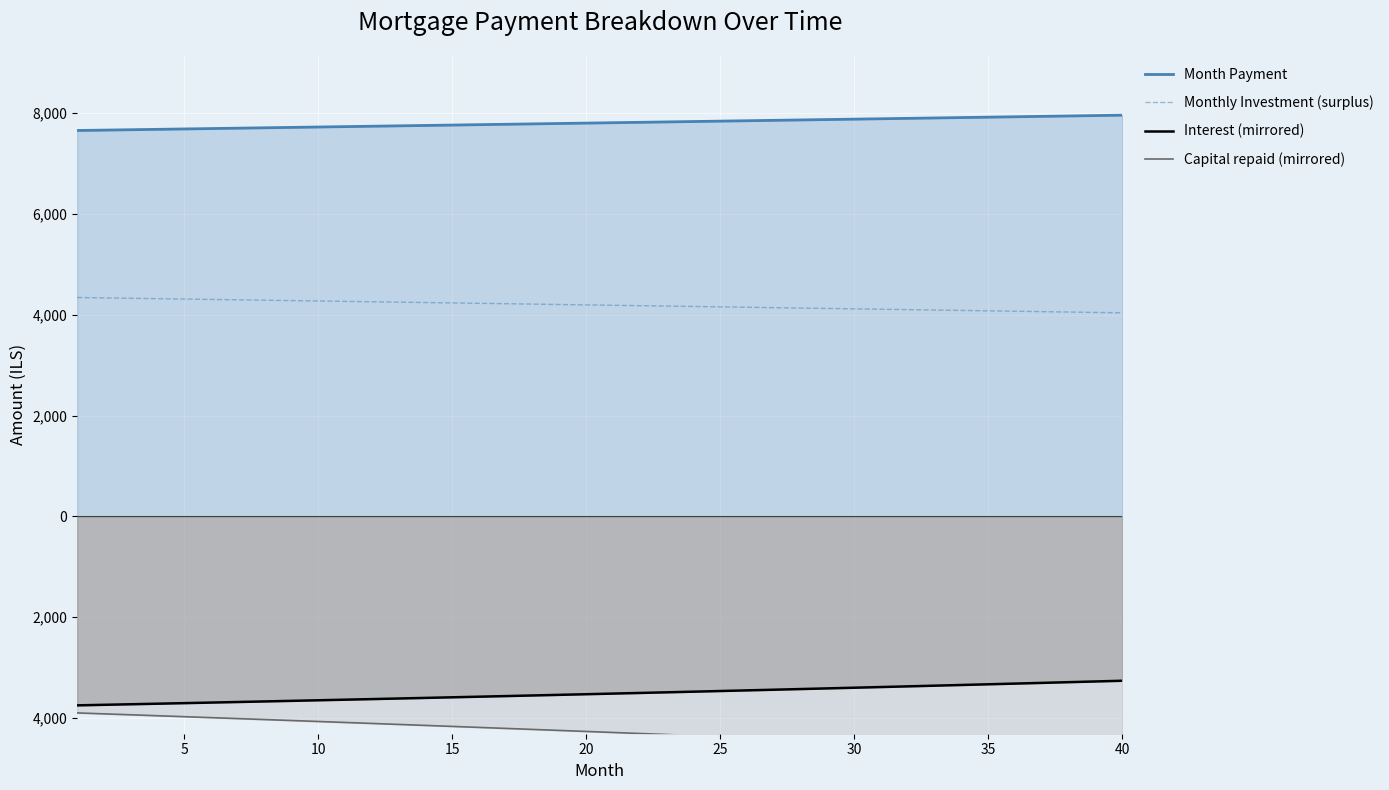

Which category has the lowest value across all series?

39